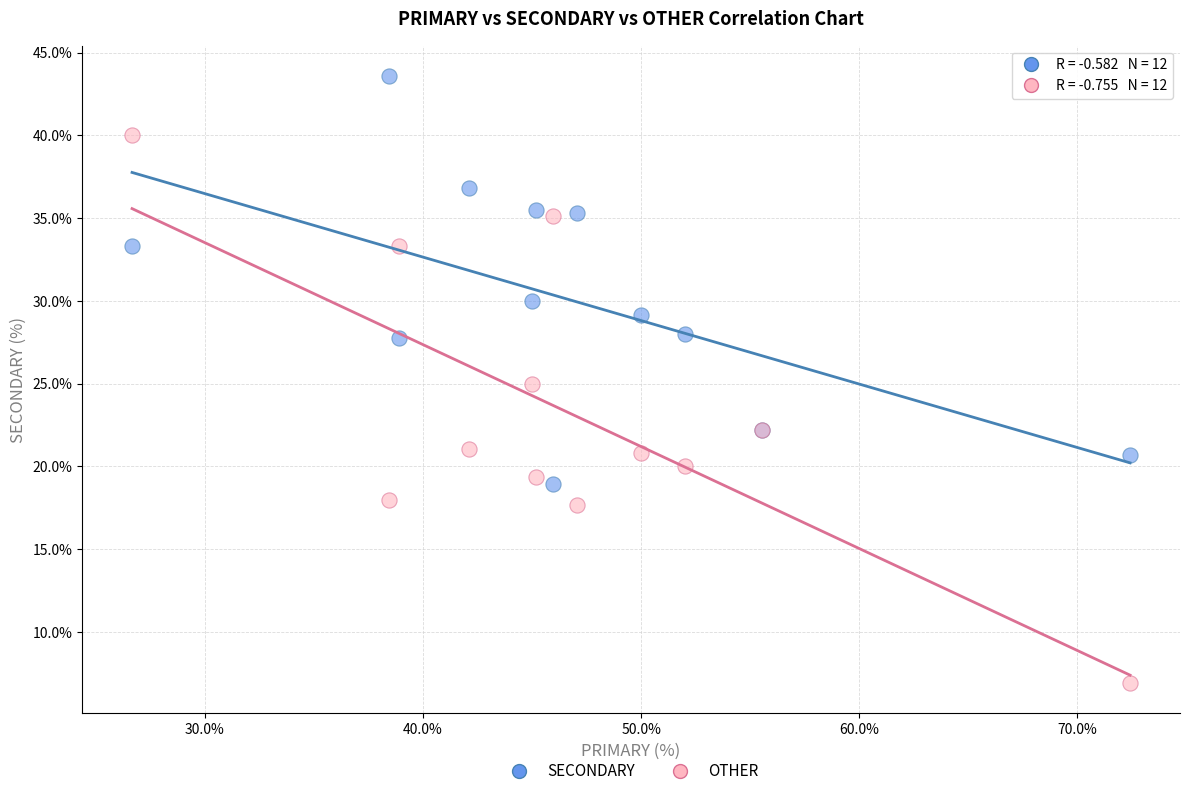

Which series contains the highest Y value?

SECONDARY